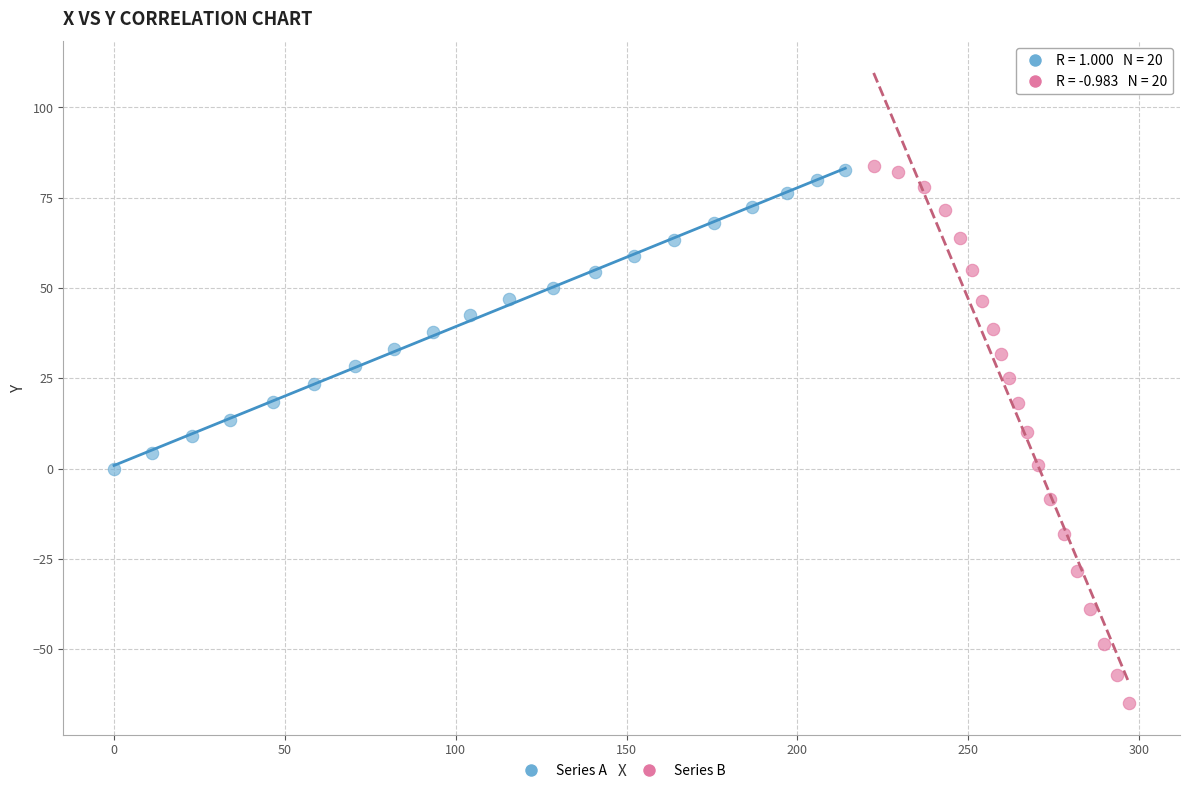

Which series reaches the minimum Y coordinate?

Series B